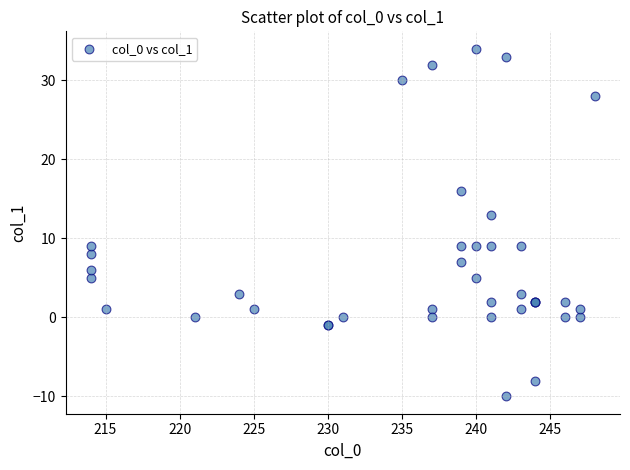

What Y value in the scatter plot is closest to 12?

13